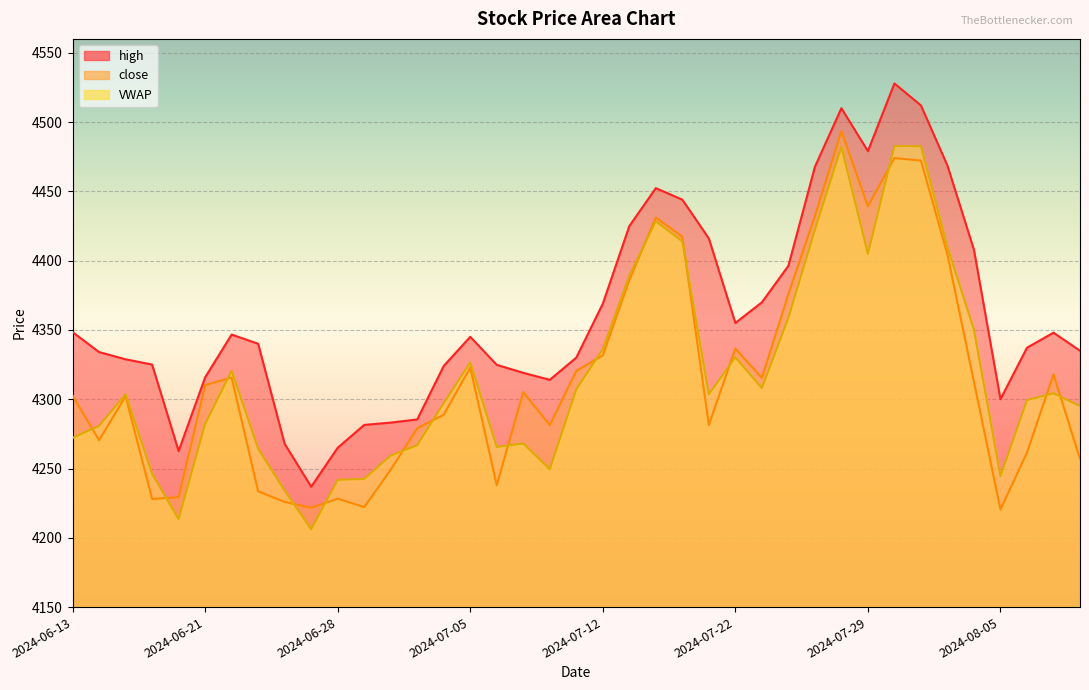

How many intersections are there between close and VWAP?

15